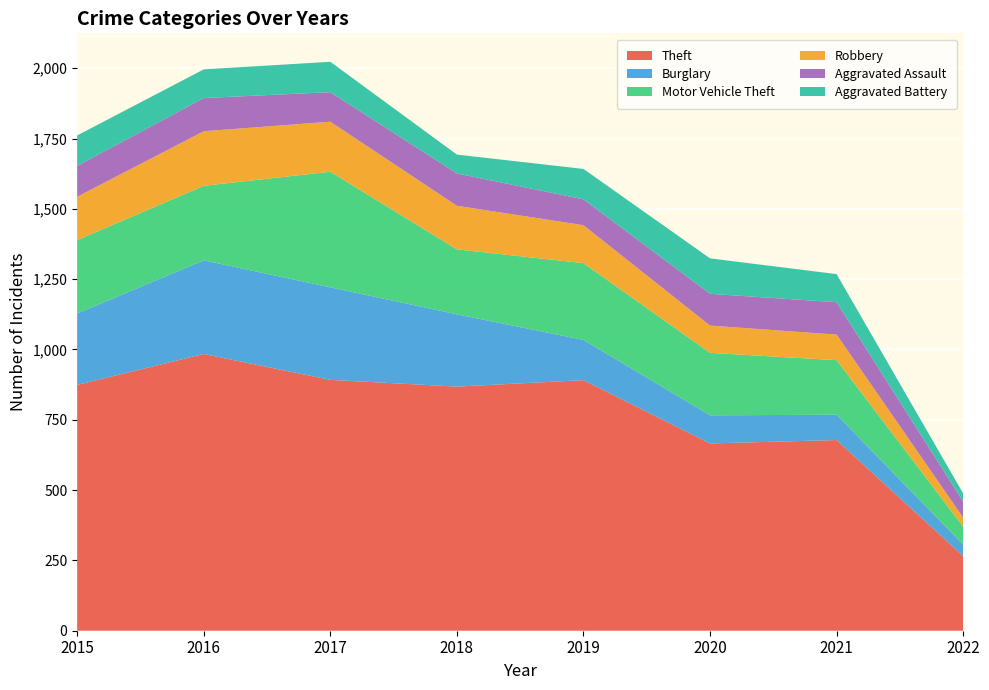

Reading left to right, transcribe all the data shown in this chart.

Theft: 874	984	892	868	891	666	678	265
Burglary: 254	333	329	257	143	100	90	41
Motor Vehicle Theft: 261	265	411	231	273	222	194	64
Robbery: 154	194	178	155	135	97	91	32
Aggravated Assault: 110	118	105	115	92	113	115	57
Aggravated Battery: 108	102	108	67	108	126	100	29